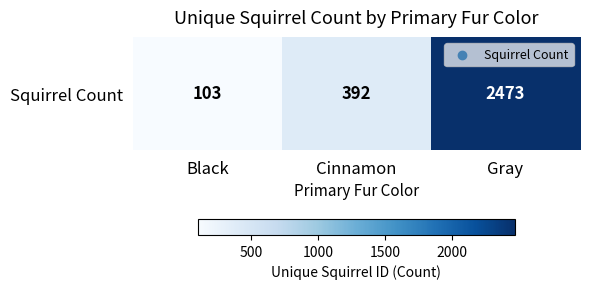

What is the difference between the values at Cinnamon and Black?

289